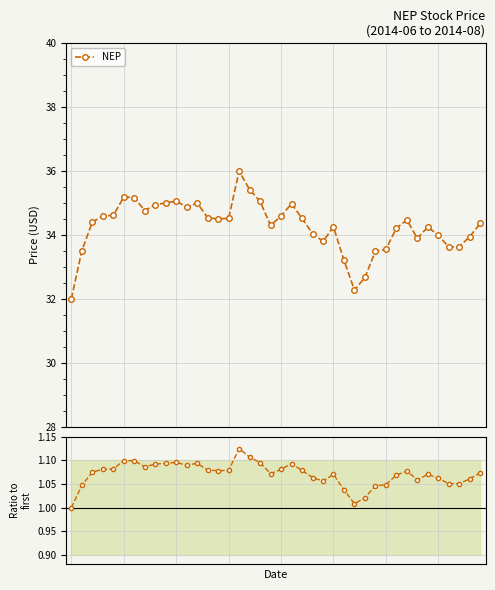

The NEP series shows 17.8 at 7. True or false?

False